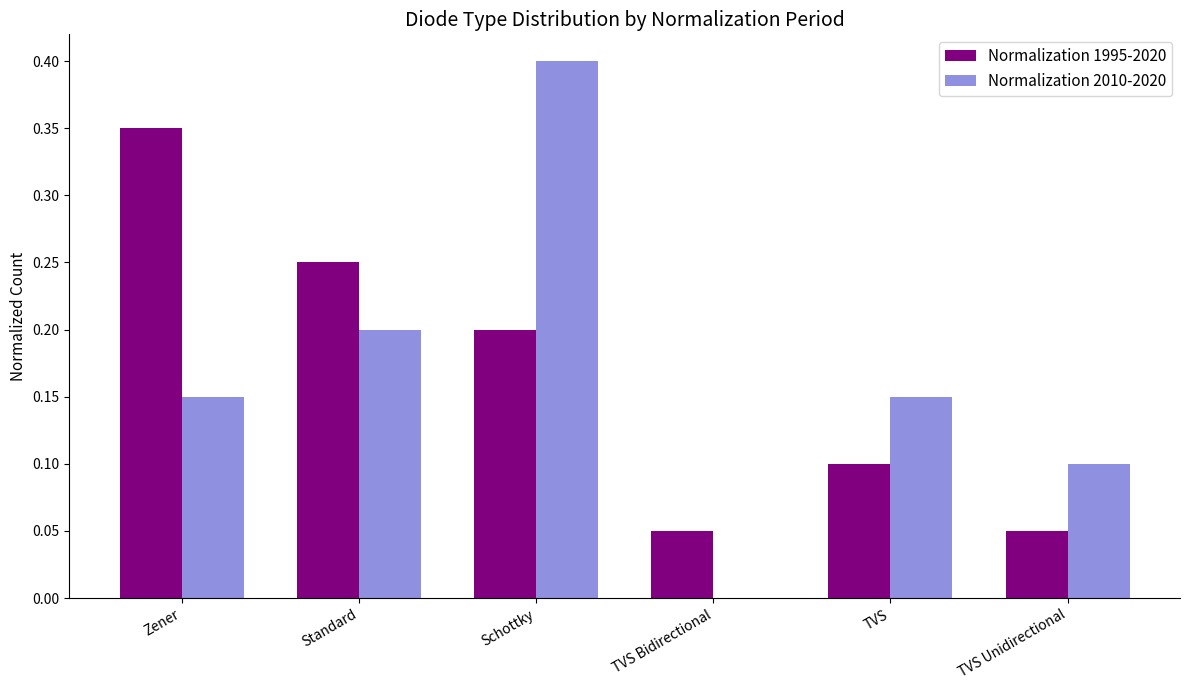

At which label does Normalization 1995-2020 reach its peak?

Zener